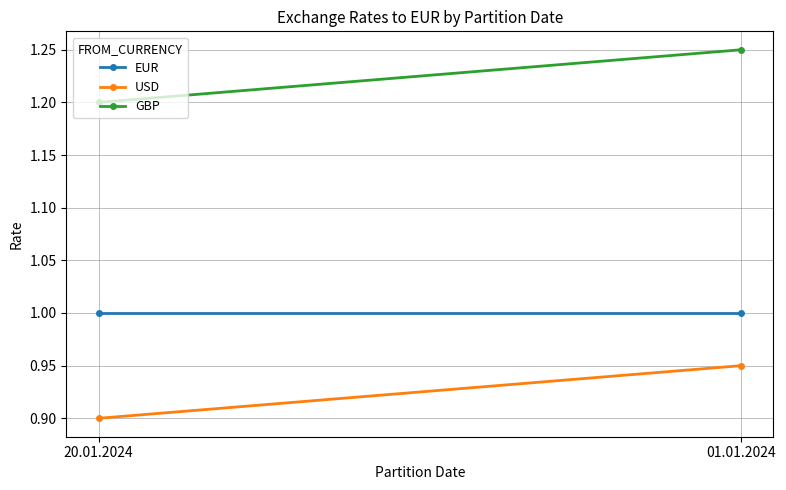

At which category is the sum across all series the highest?

01.01.2024